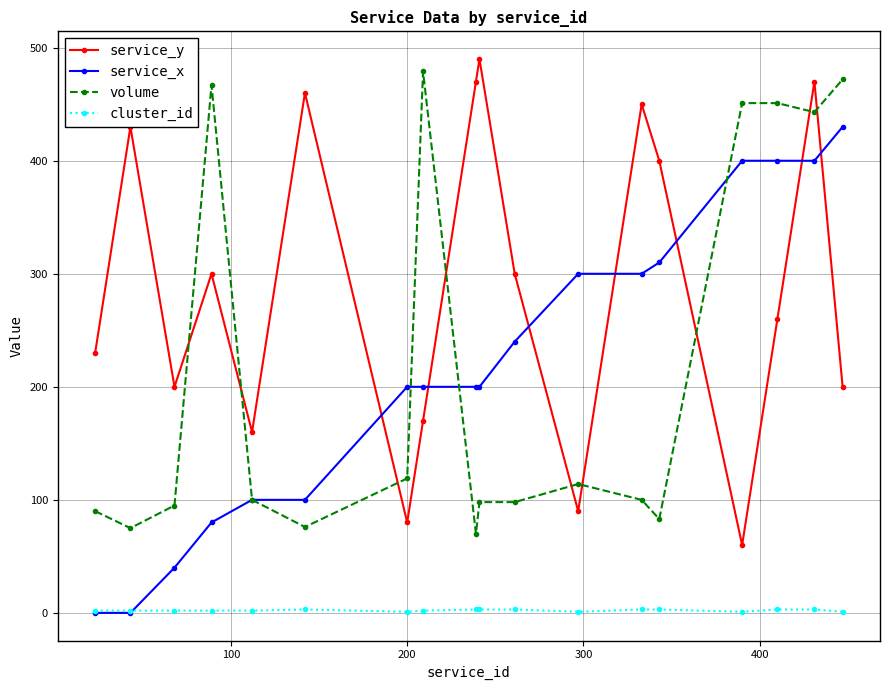

What is the maximum value shown in the chart?

490